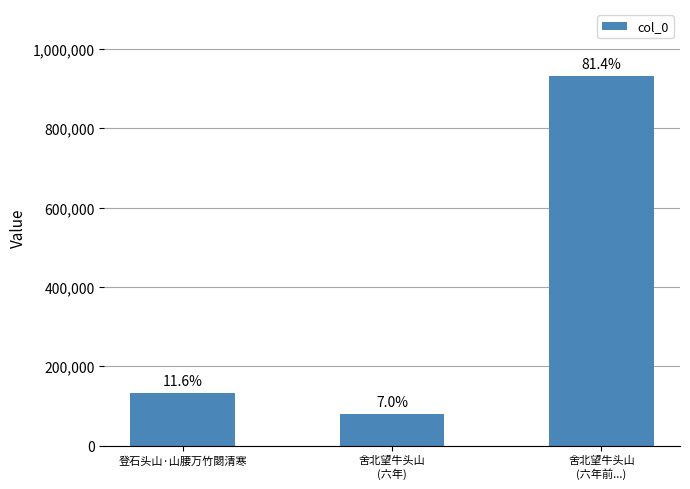

Does the chart contain any negative values?

No